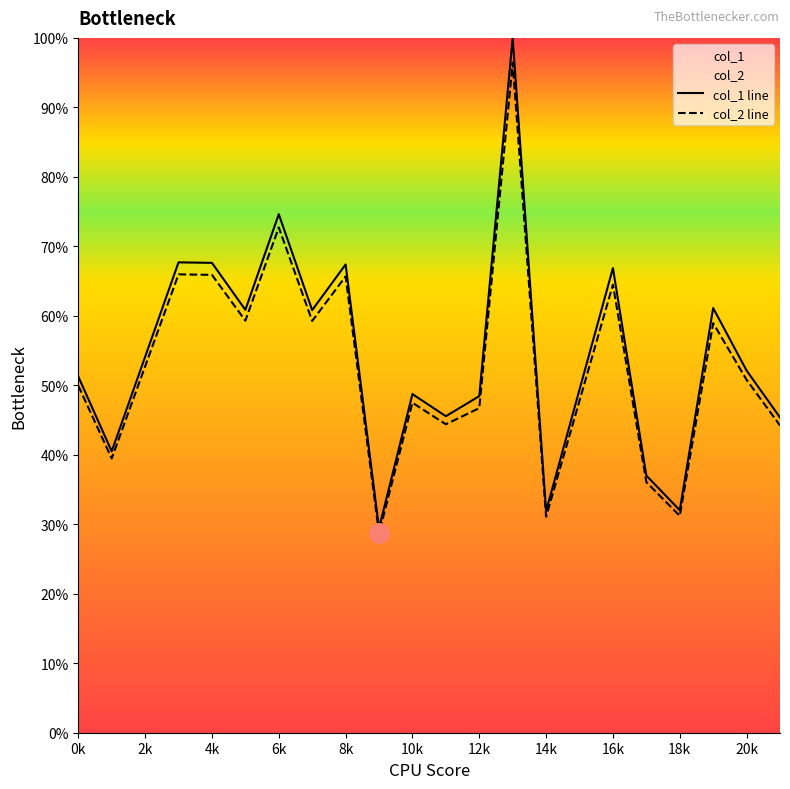

What is the average value of the col_2 line series?

52.9